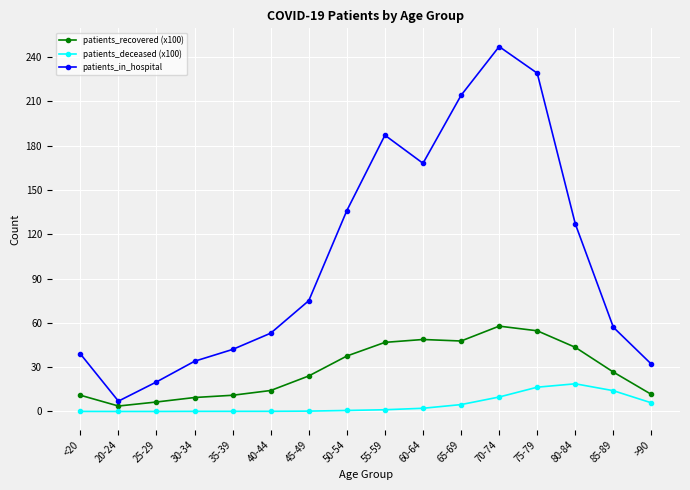

Which category has the highest value in the patients_recovered (x100) series?

70-74